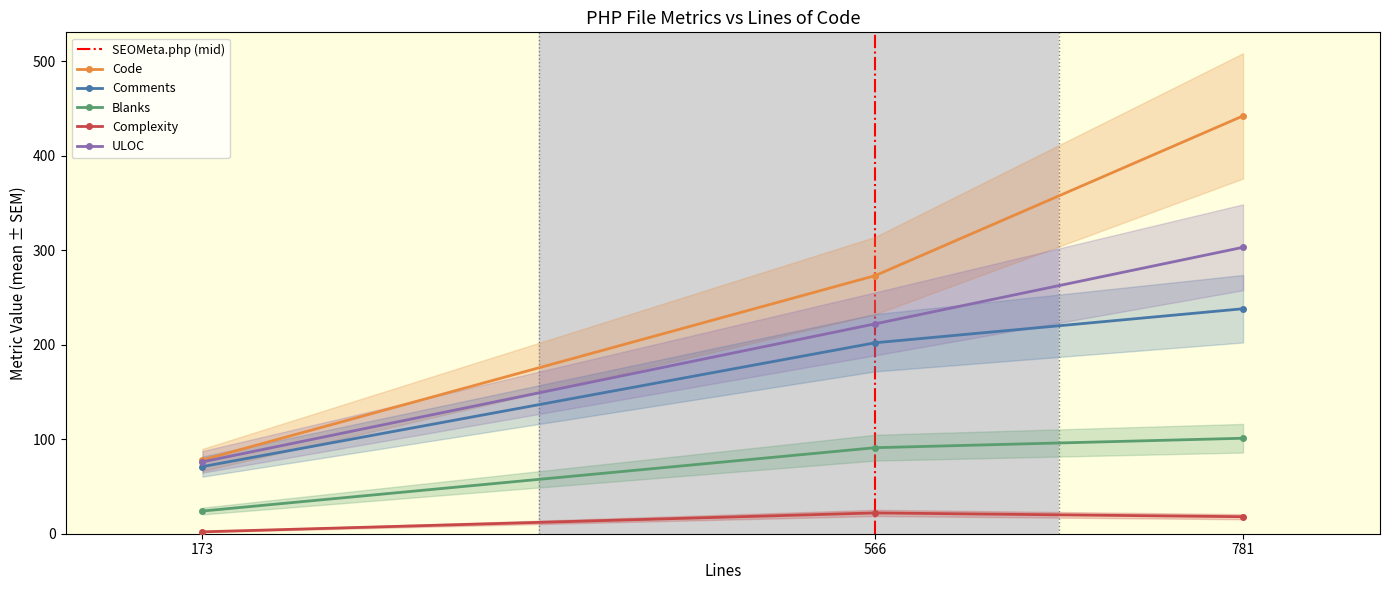

Which category has the lowest value across all series?

173